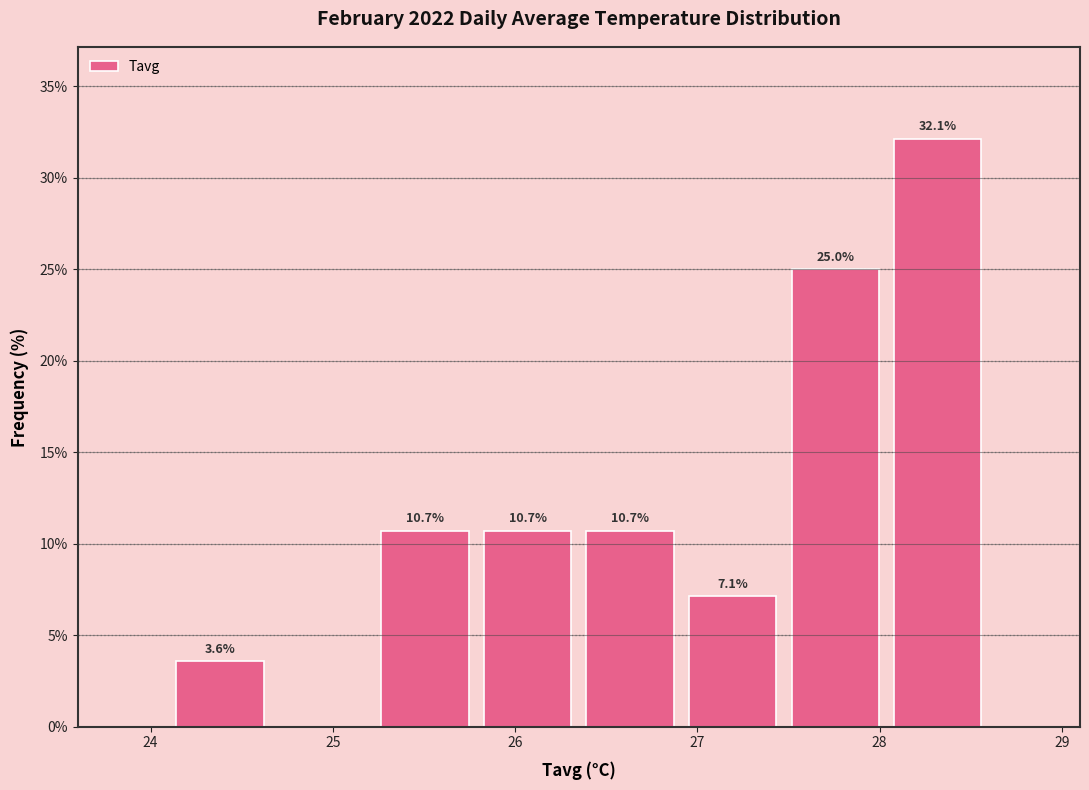

Which range on the x-axis has the tallest bar?

28.0 to 28.6